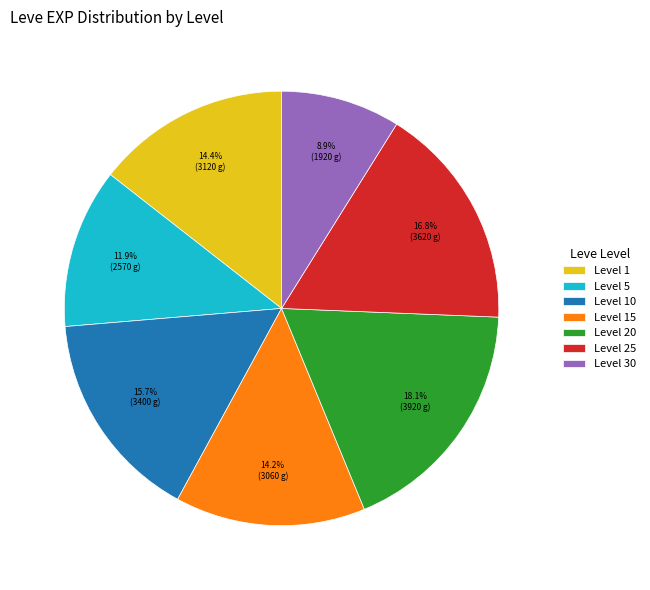

What is the ratio of the value at Level 10 to the value at Level 15?

1.1